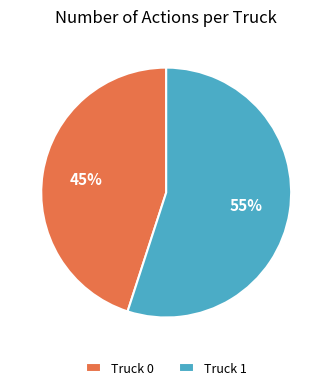

Which has a higher value, Truck 1 or Truck 0?

Truck 1